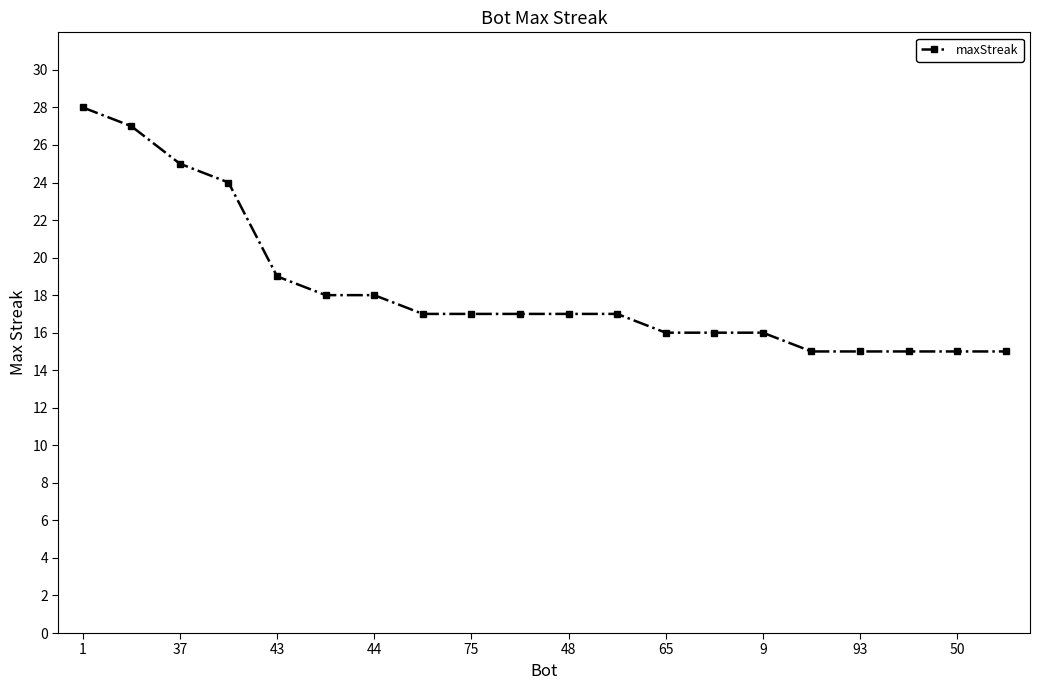

What is the difference between the maximum and minimum values?

13